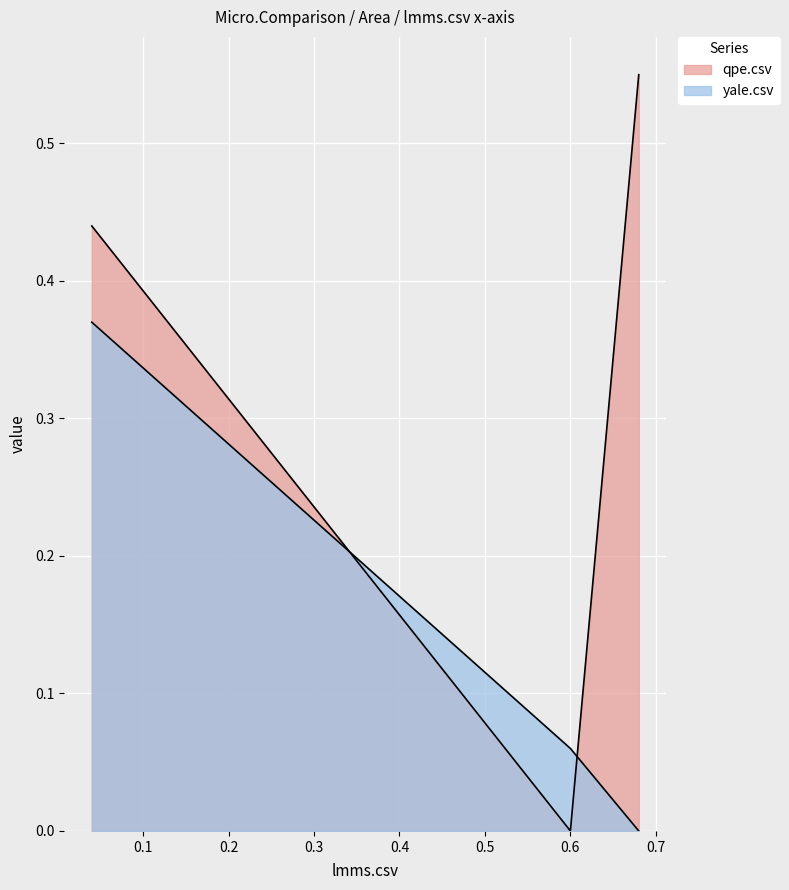

How many categories are shown in the chart?

3